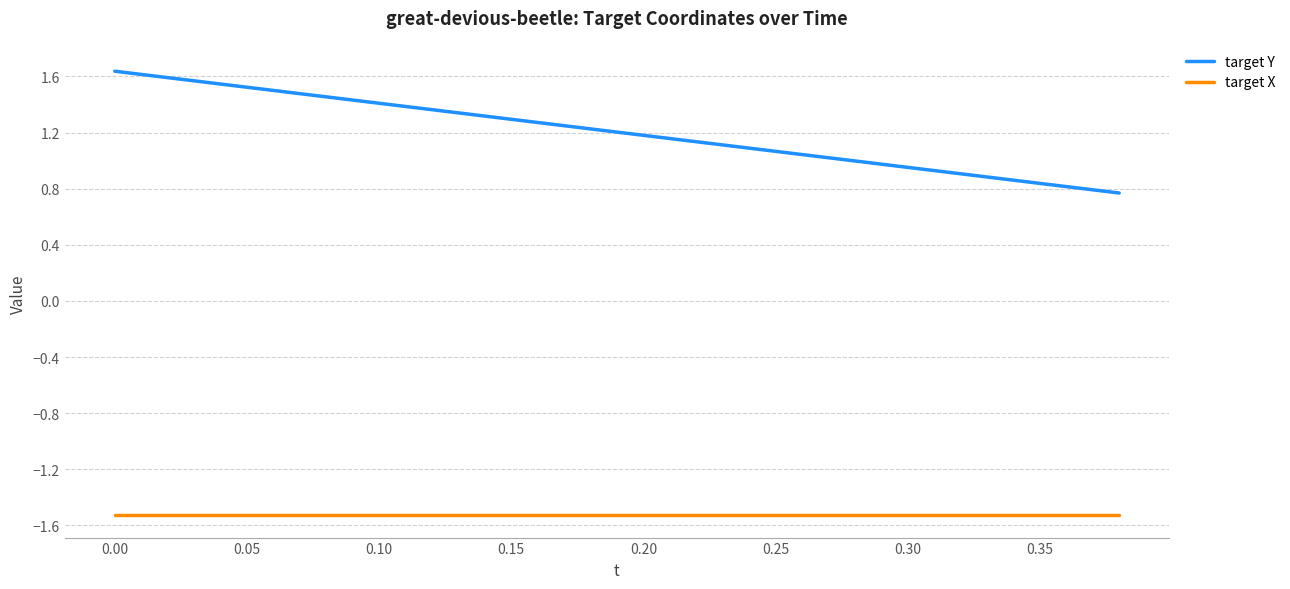

Which series has the largest total across all categories?

target Y